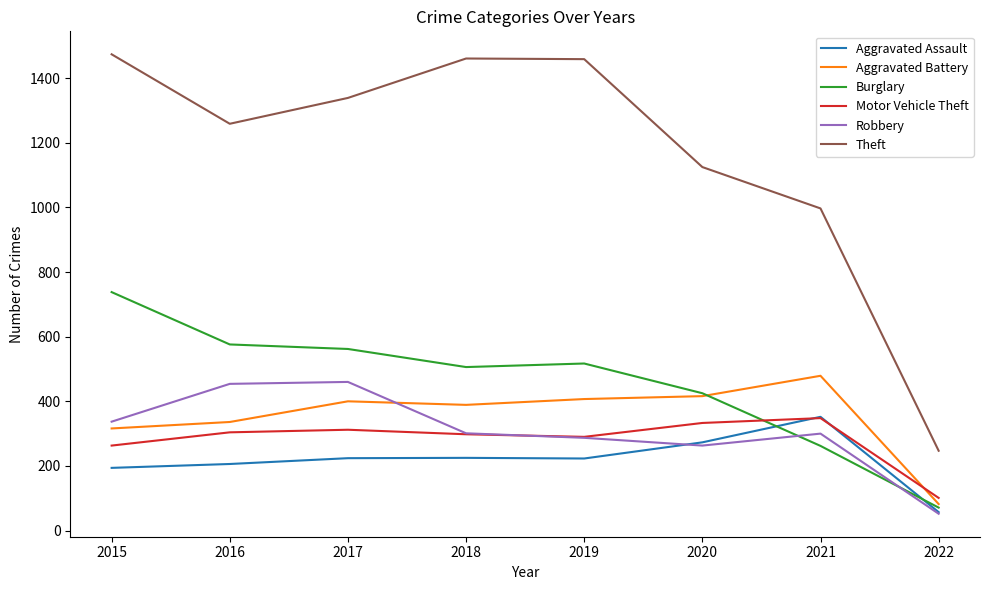

Is the value of Aggravated Battery at 2019 greater than the value of Motor Vehicle Theft at 2022?

Yes